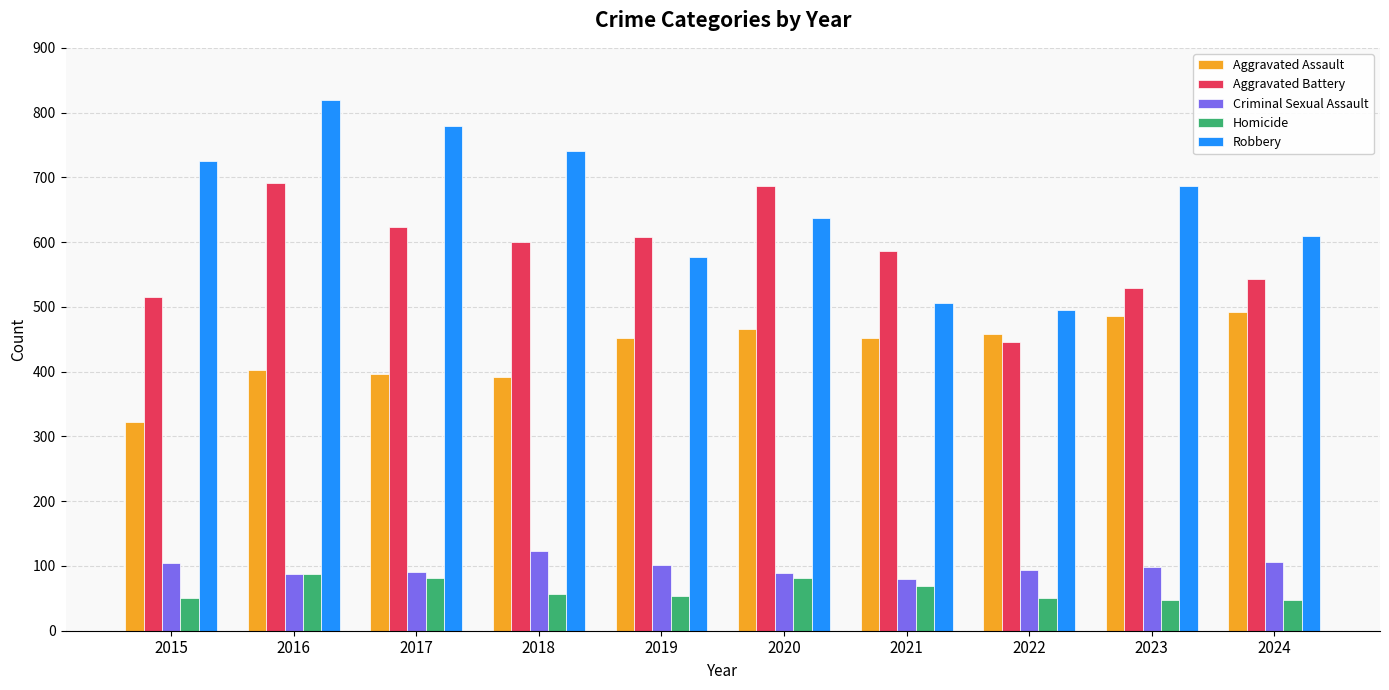

What is the lowest value of the Aggravated Battery series?

446